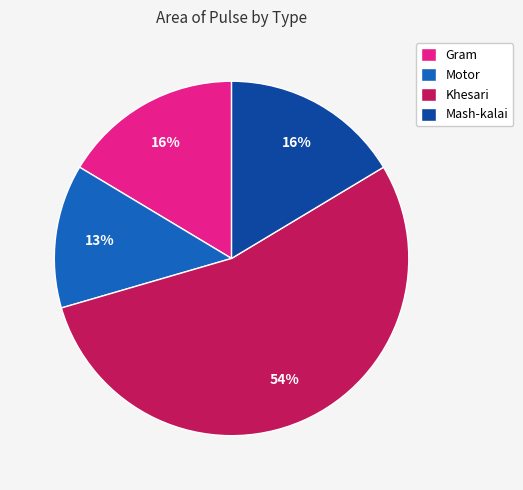

To the nearest percent, what portion does Motor represent?

13%